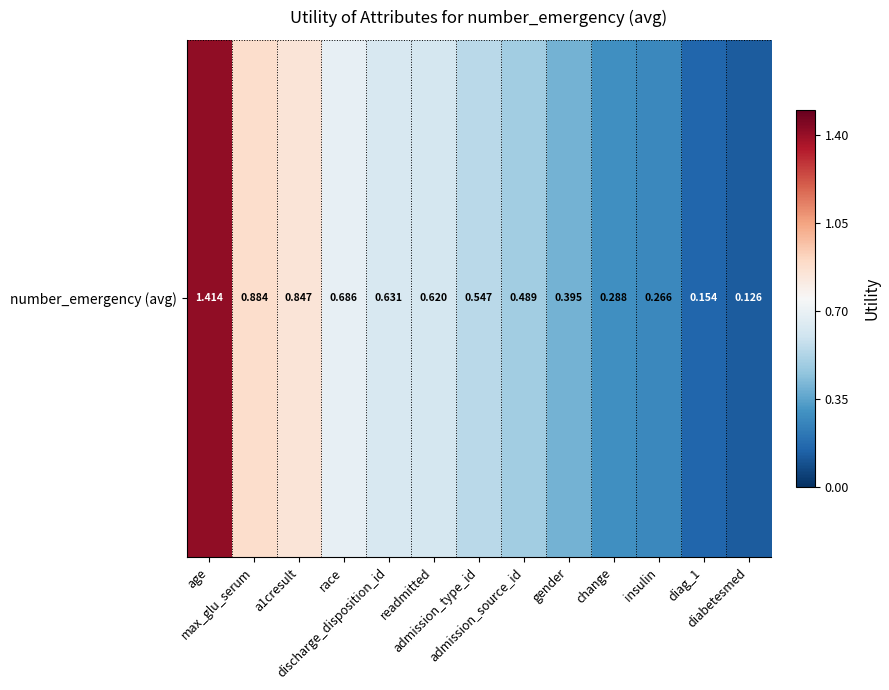

Reading right to left, transcribe all the data shown in this chart.

0.1	0.2	0.3	0.3	0.4	0.5	0.5	0.6	0.6	0.7	0.8	0.9	1.4